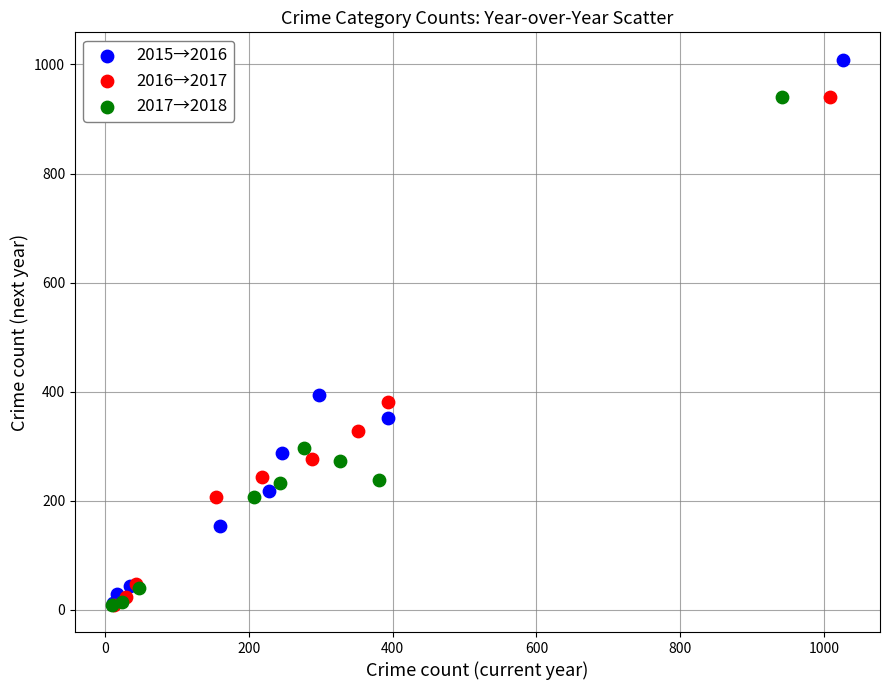

Which series contains the highest Y value?

2015→2016